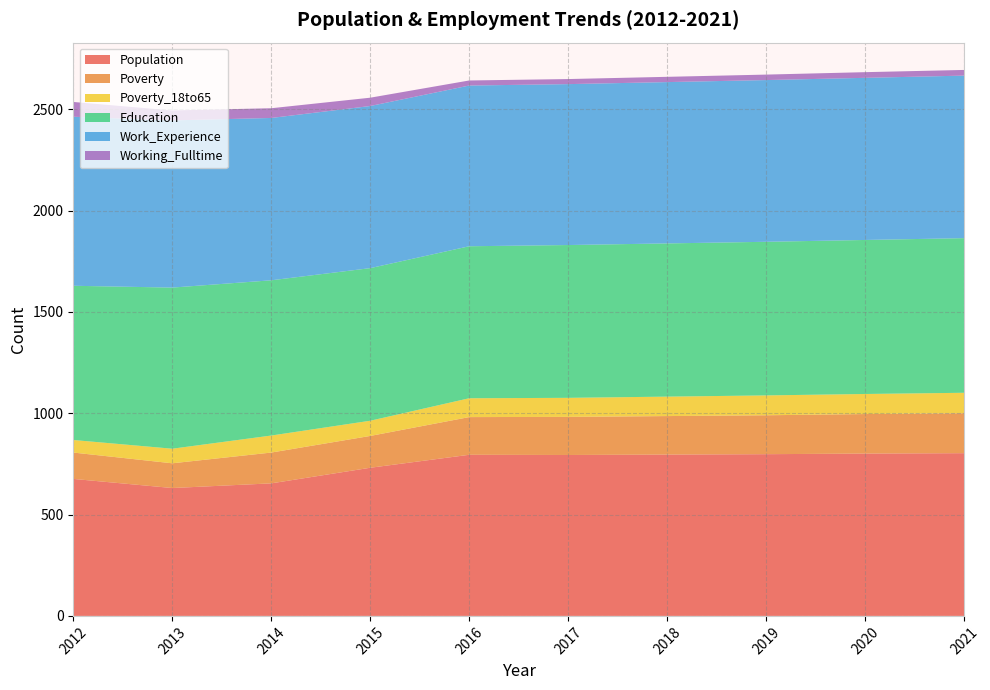

Reading left to right, list all the values displayed in this chart.

Population: 2012=676	2013=631	2014=654	2015=731	2016=795	2017=794	2018=796	2019=798	2020=801	2021=803
Poverty: 2012=130	2013=122	2014=152	2015=157	2016=186	2017=188	2018=190	2019=192	2020=195	2021=197
Poverty_18to65: 2012=62	2013=72	2014=84	2015=75	2016=93	2017=94	2018=96	2019=98	2020=99	2021=101
Education: 2012=761	2013=795	2014=766	2015=753	2016=750	2017=754	2018=756	2019=758	2020=760	2021=763
Work_Experience: 2012=834	2013=825	2014=801	2015=800	2016=793	2017=794	2018=796	2019=798	2020=800	2021=802
Working_Fulltime: 2012=73	2013=49	2014=48	2015=41	2016=25	2017=25	2018=26	2019=27	2020=28	2021=28